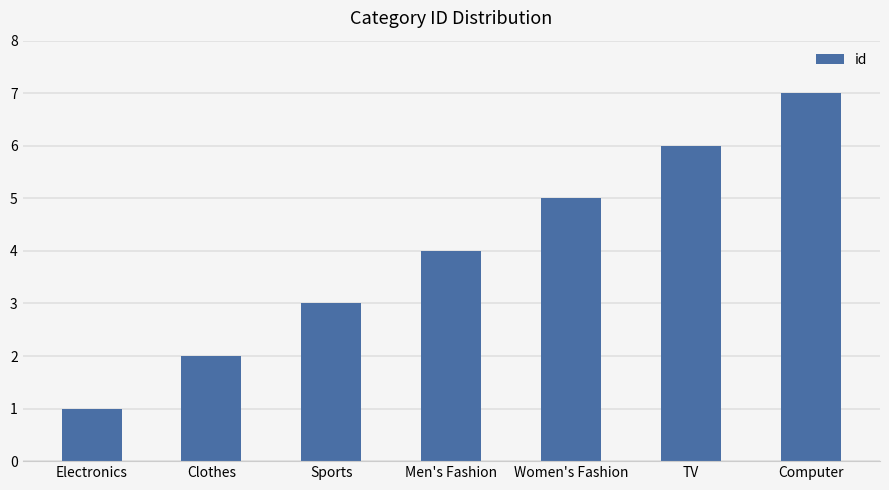

Where is the data nearest to the value 4?

Men's Fashion